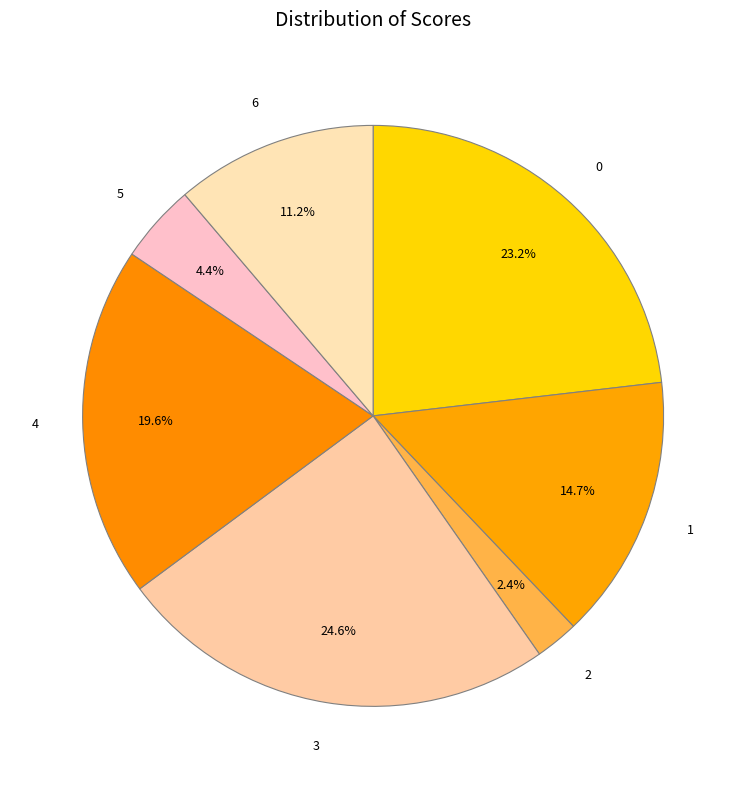

To the nearest percent, what percentage of the pie is 6?

11%